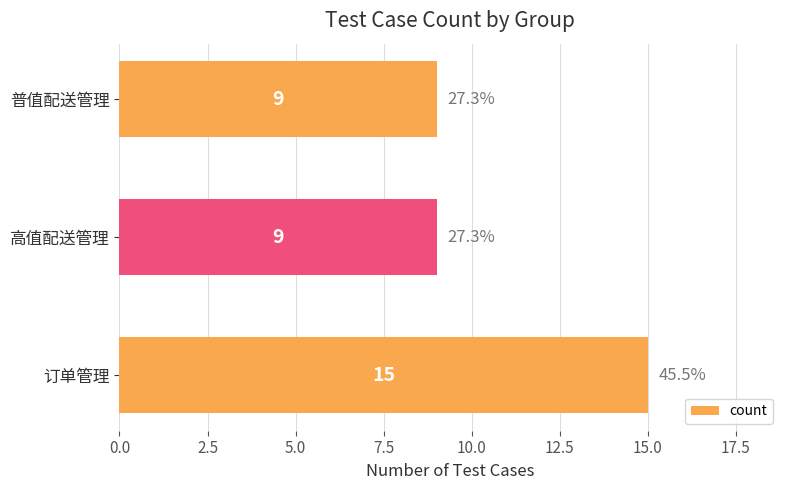

Count the number of values greater than 9.

1